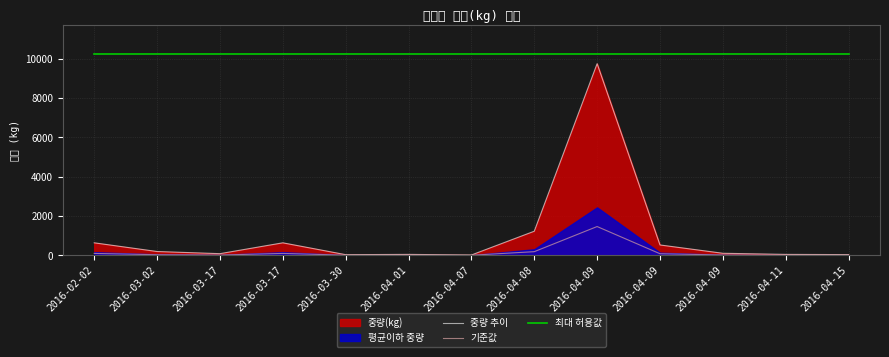

True or false: 기준값 and 최대 허용값 intersect in this chart.

False